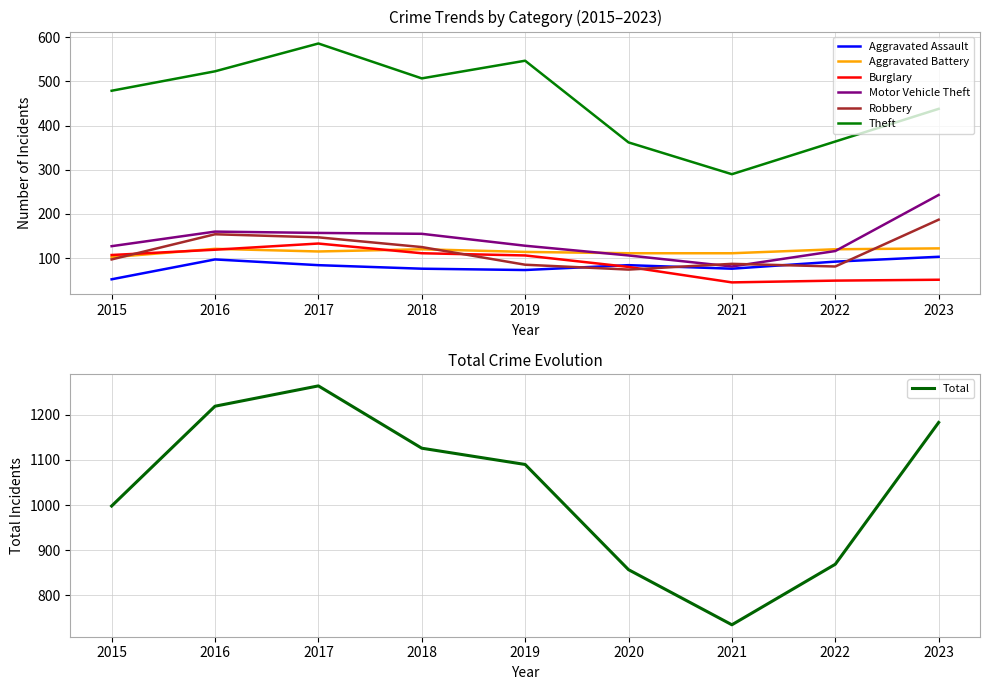

Which series has the largest range (max minus min)?

Theft